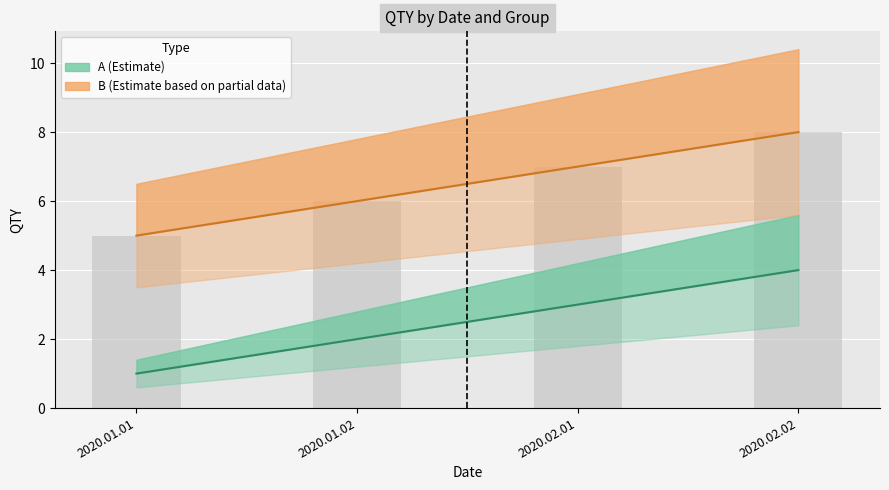

What is the total value across all series at 2020.02.01?

10